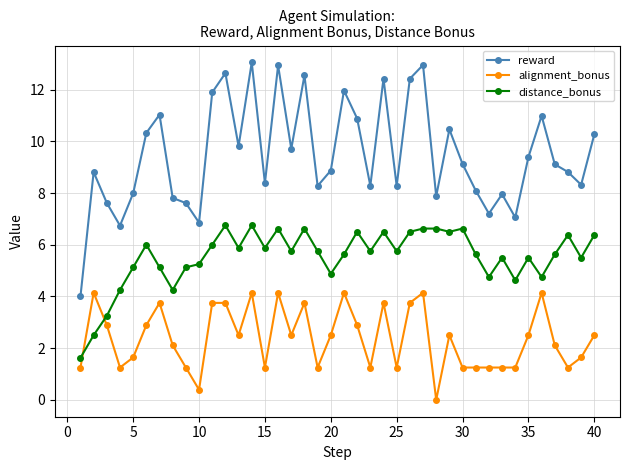

Count the number of categories in the chart.

40